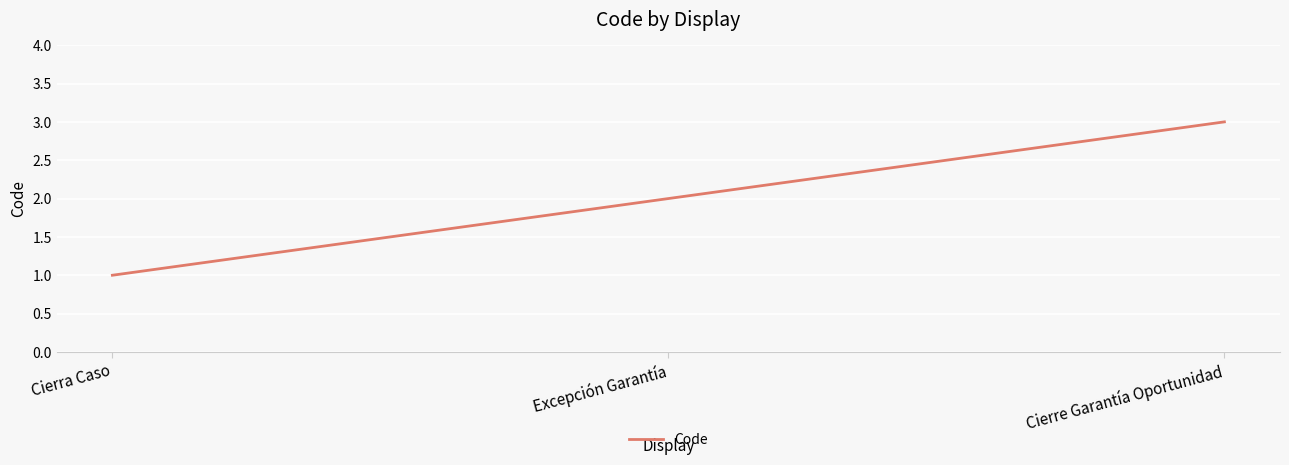

What is the maximum value shown in the chart?

3